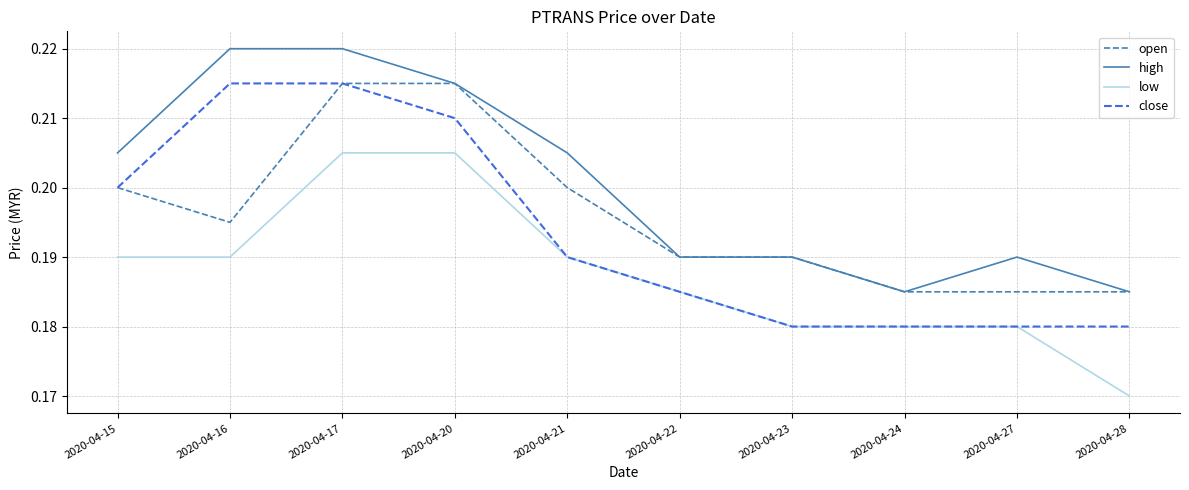

Does the chart display data point markers on the line(s)?

No